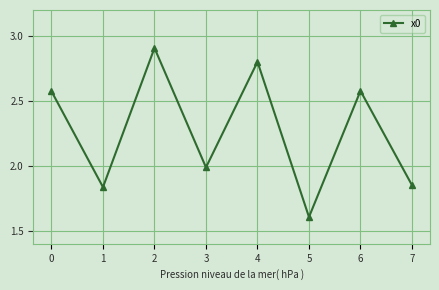

How many points are higher than both their immediate neighbors (excluding endpoints)?

3